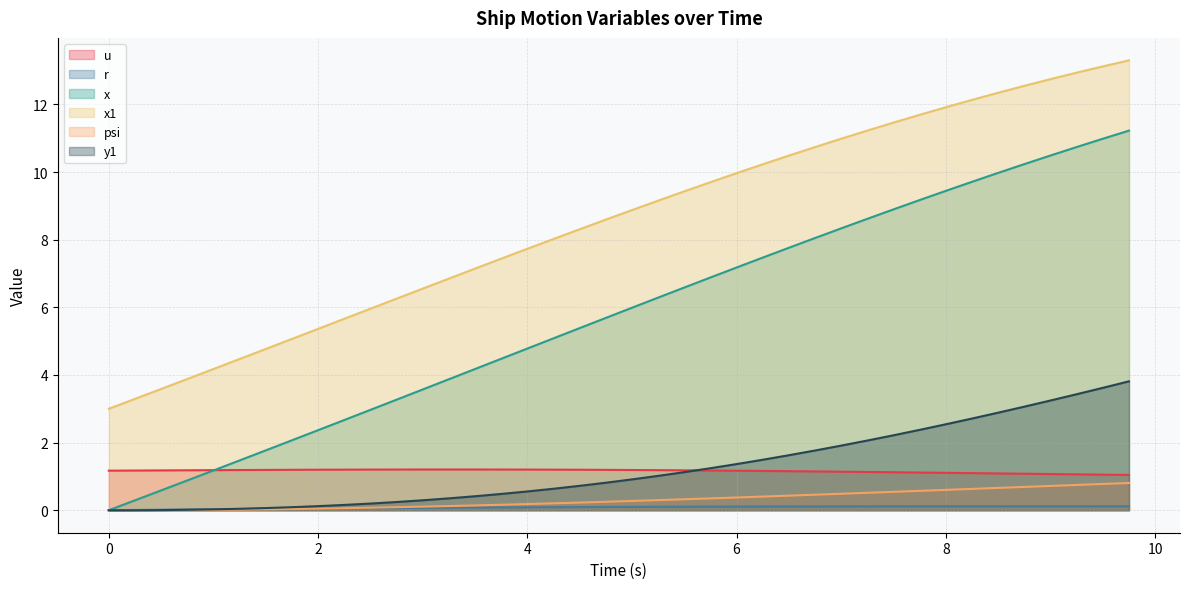

True or false: x1 has a value of 10.2 at 6.25.

True